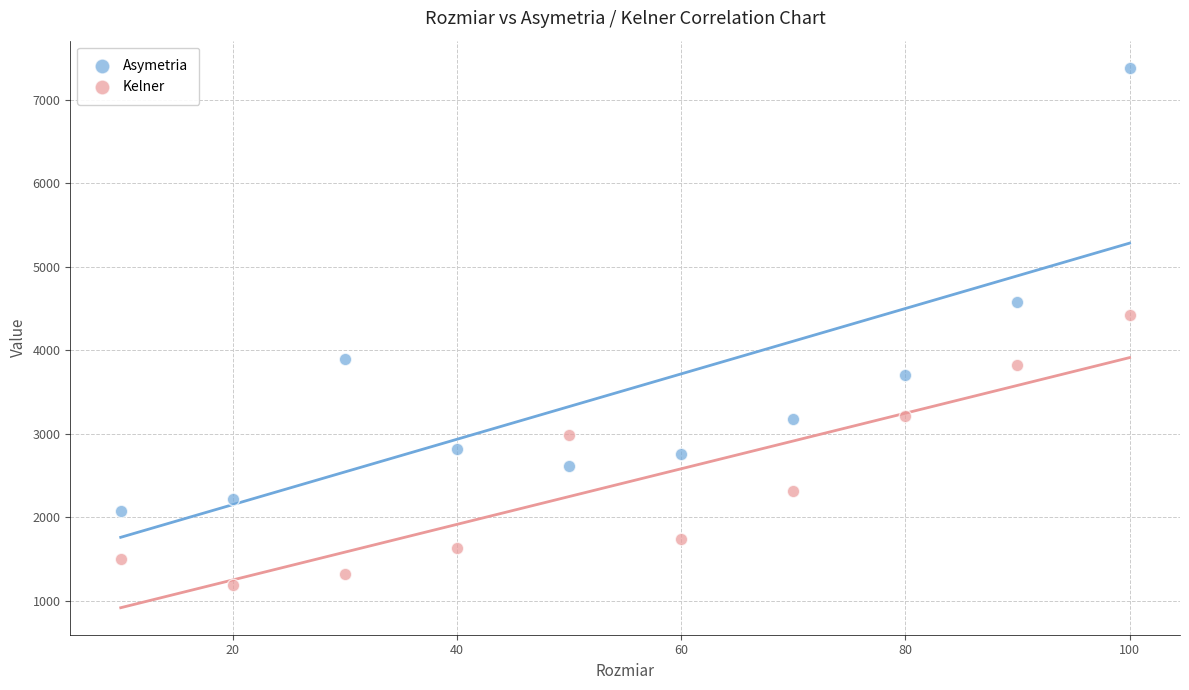

Which series contains the highest Y value?

Asymetria